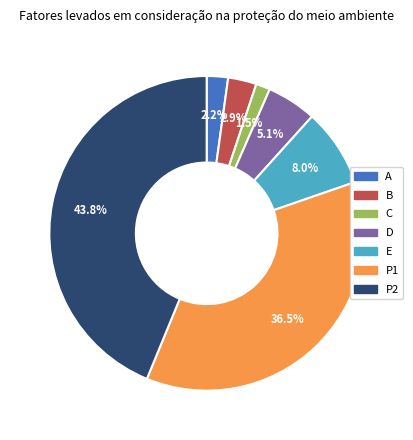

Does D account for over 50% of the chart?

No